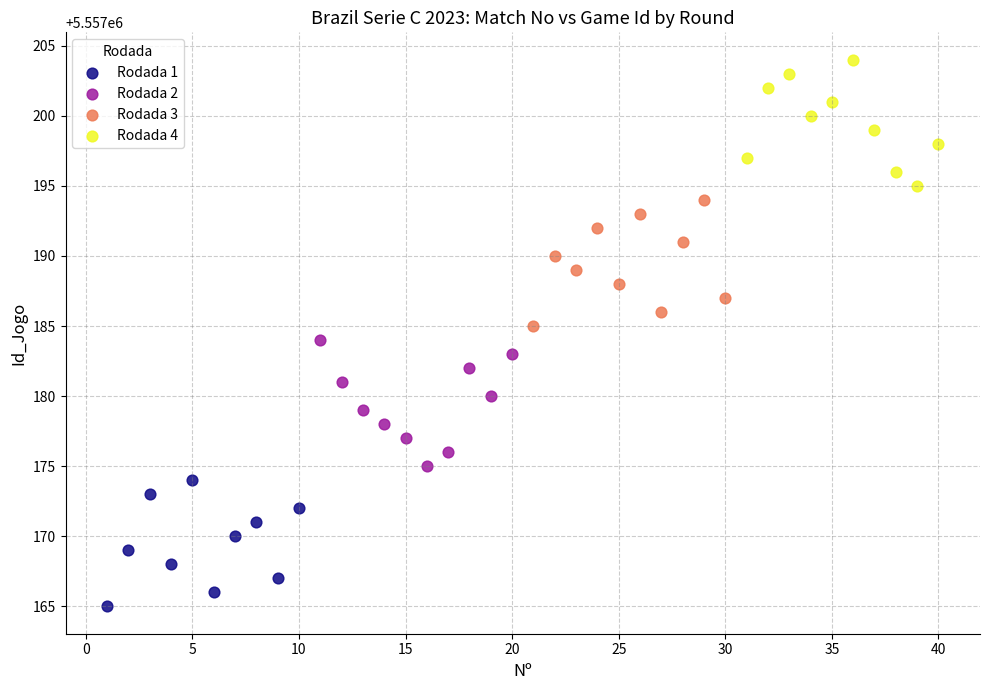

Which series contains the lowest Y value?

Rodada 1